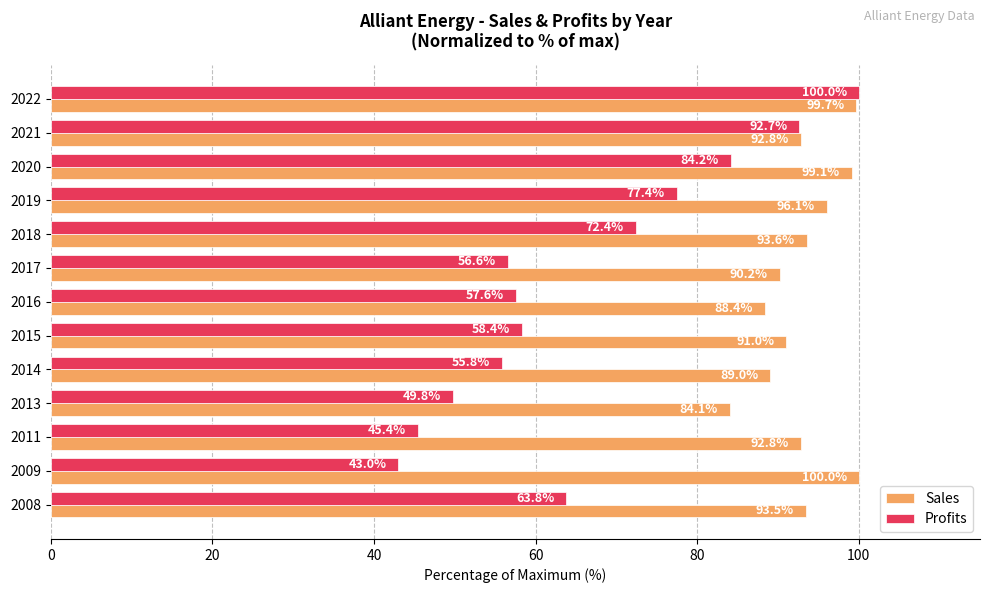

List the labels in order of Profits value, smallest first.

2009, 2011, 2013, 2014, 2017, 2016, 2015, 2008, 2018, 2019, 2020, 2021, 2022